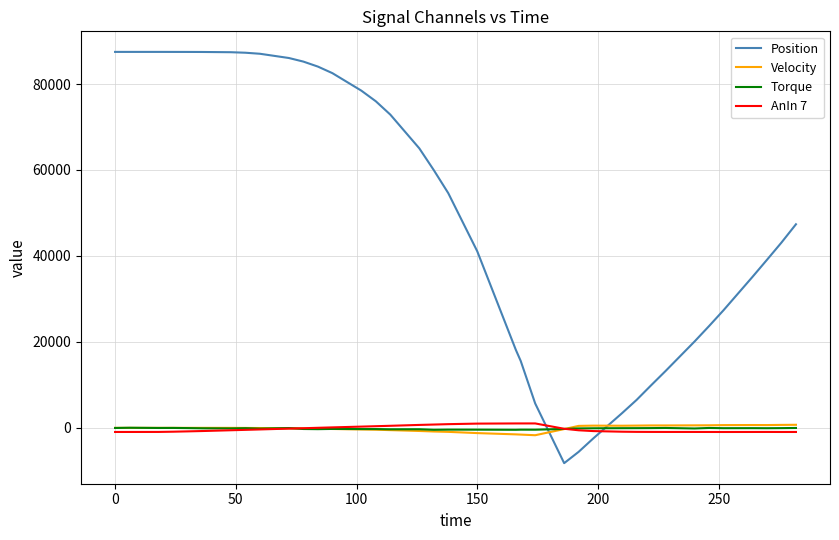

What is the greatest value displayed?

87473